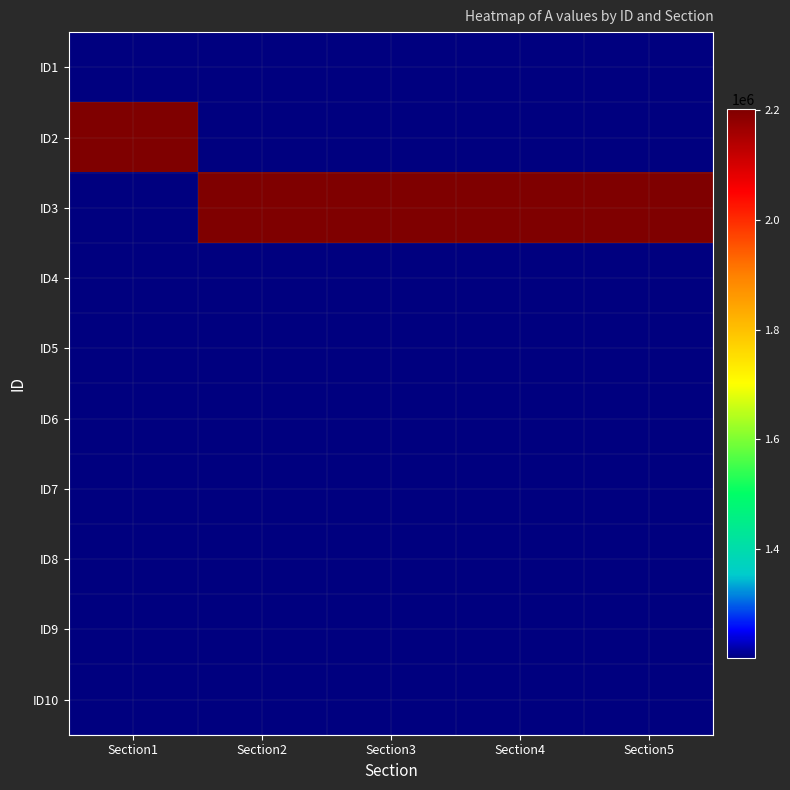

Reading right to left, extract all data points from this chart.

ID1: Section5=1202105	Section4=1202104	Section3=1202103	Section2=1202102	Section1=1202101
ID2: Section5=1202101	Section4=1202101	Section3=1202101	Section2=1202101	Section1=2202101
ID3: Section5=2202101	Section4=2202101	Section3=2202101	Section2=2202101	Section1=1202101
ID4: Section5=1202101	Section4=1202101	Section3=1202101	Section2=1202101	Section1=1202101
ID5: Section5=1202101	Section4=1202101	Section3=1202101	Section2=1202101	Section1=1202101
ID6: Section5=1202101	Section4=1202101	Section3=1202101	Section2=1202101	Section1=1202101
ID7: Section5=1202101	Section4=1202101	Section3=1202101	Section2=1202101	Section1=1202101
ID8: Section5=1202101	Section4=1202101	Section3=1202101	Section2=1202101	Section1=1202101
ID9: Section5=1202101	Section4=1202101	Section3=1202101	Section2=1202101	Section1=1202101
ID10: Section5=1202101	Section4=1202101	Section3=1202101	Section2=1202101	Section1=1202101